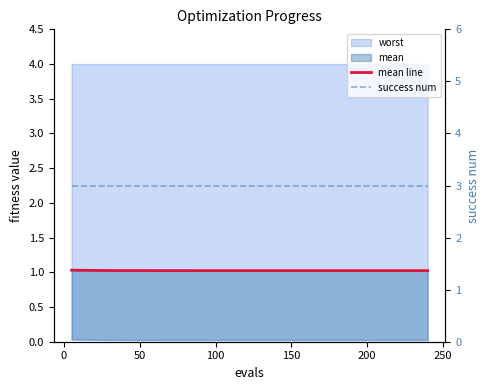

The value of success num at 150 is 5.2. True or false?

False